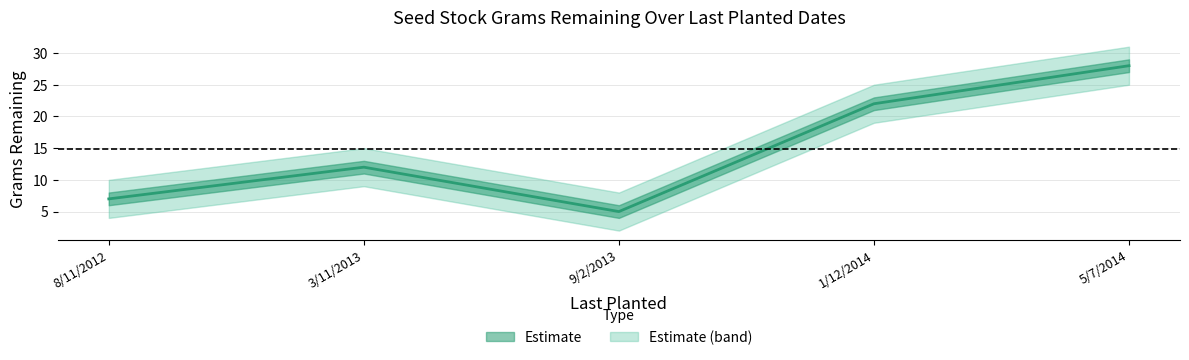

Which label corresponds to the smallest value in the chart?

9/2/2013